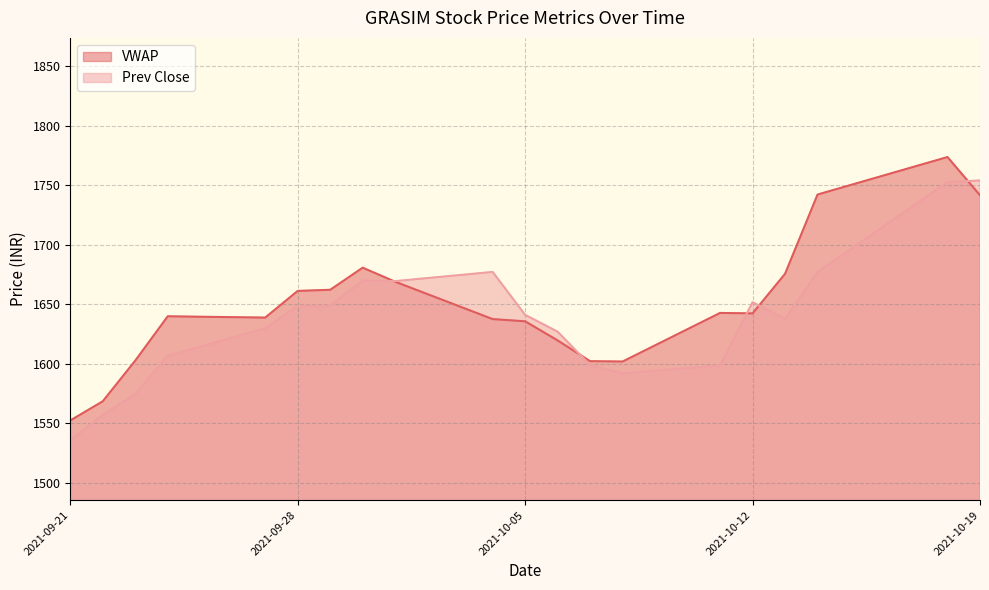

List the series in order of their overall mean, highest first.

VWAP, Prev Close